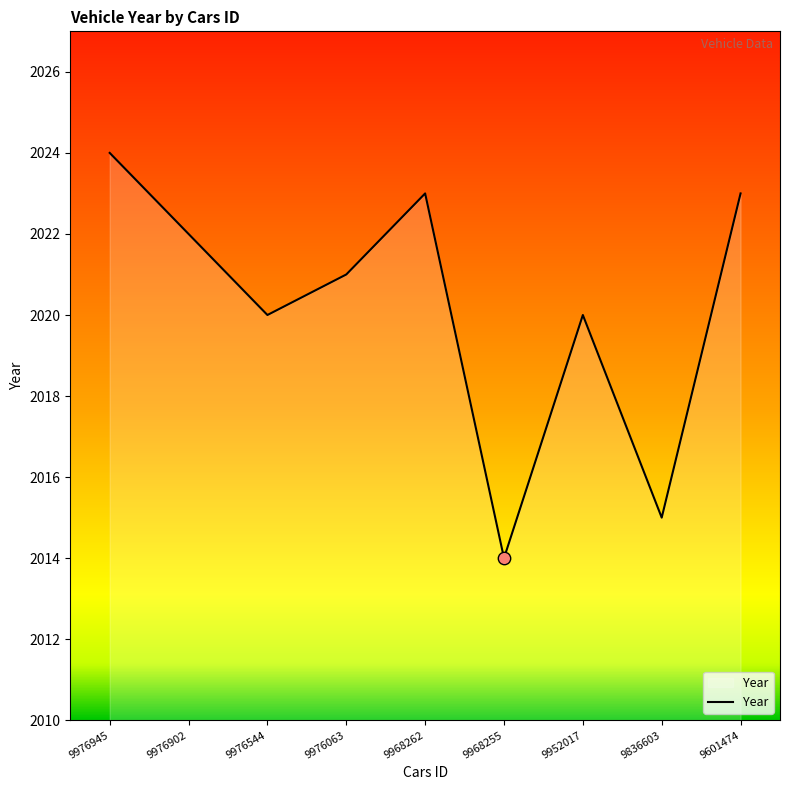

Approximately how many times larger is the value at 9968262 compared to 9976544?

1.0